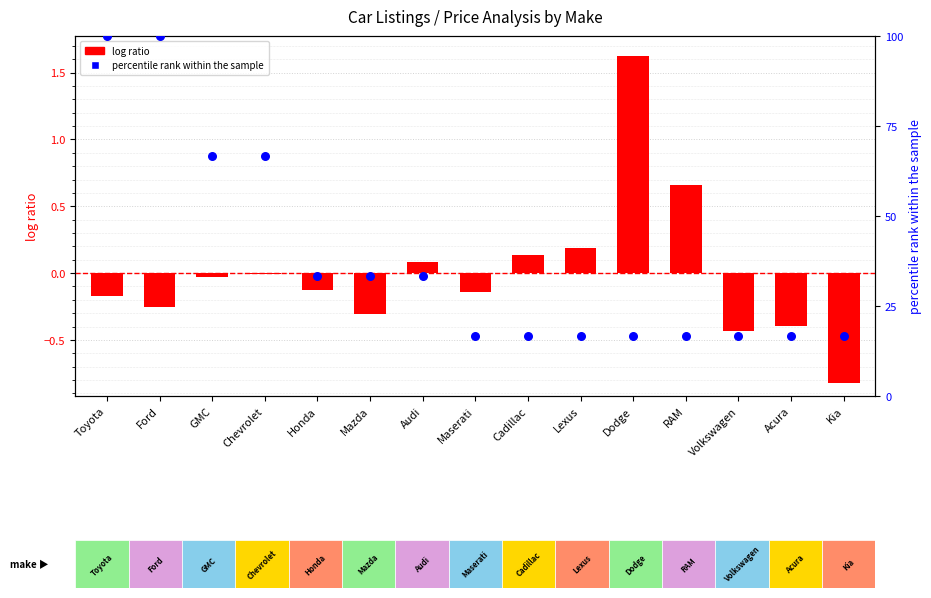

Is the value of percentile rank within the sample at Volkswagen greater than the value of log ratio at Acura?

Yes